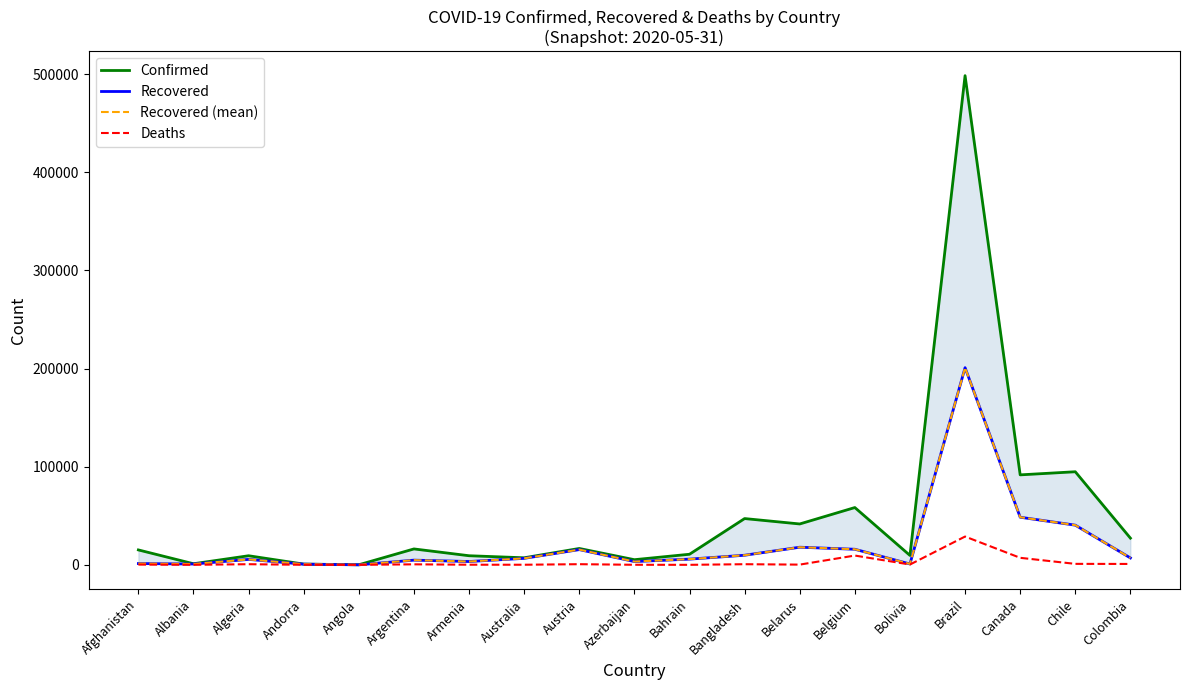

How many data points in Deaths are above 310?

9